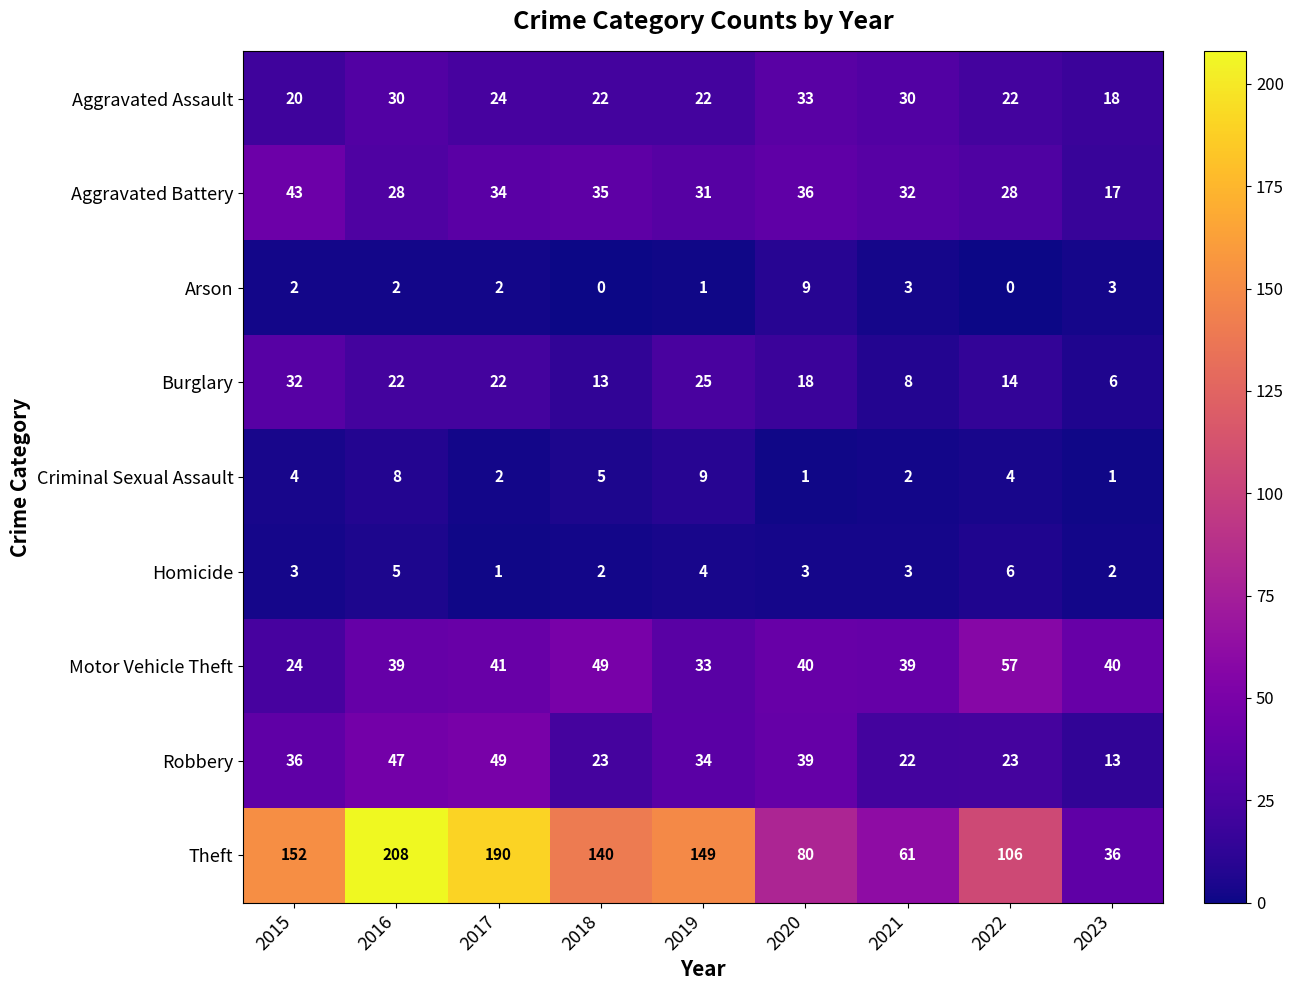

How many series are shown in this chart?

9